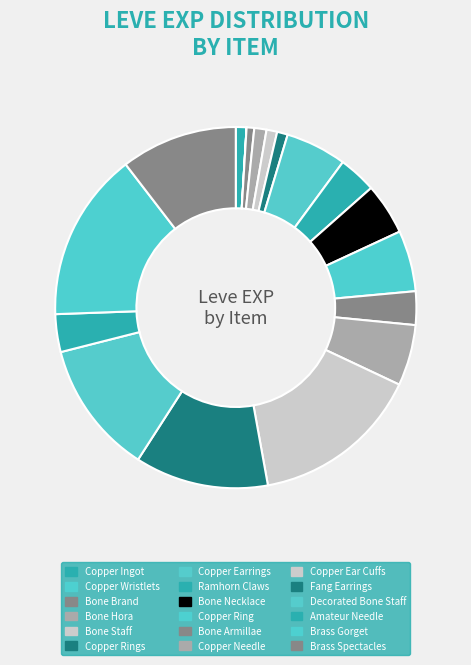

Does any single category account for the majority?

No